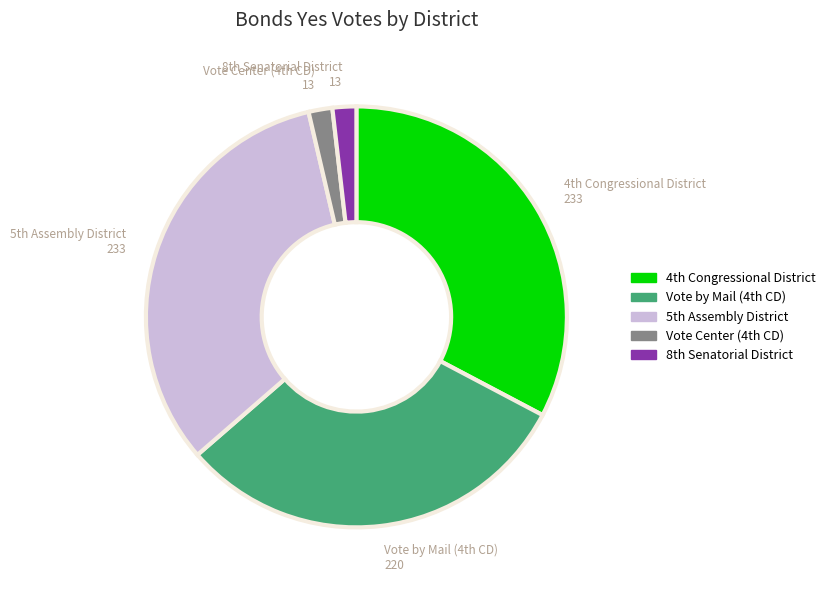

Does any single category account for the majority?

No